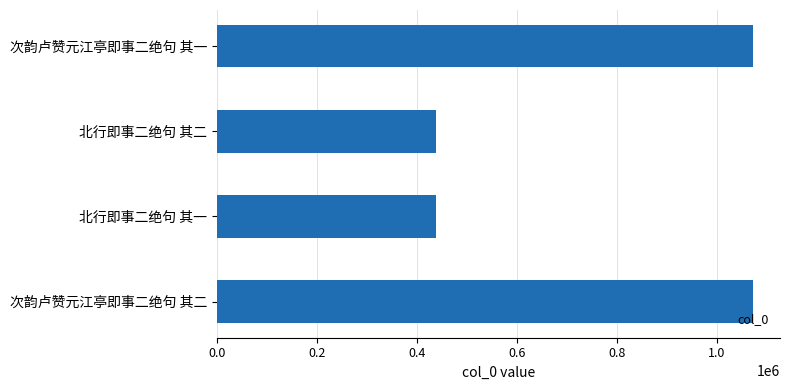

What is the minimum value shown in the chart?

438227